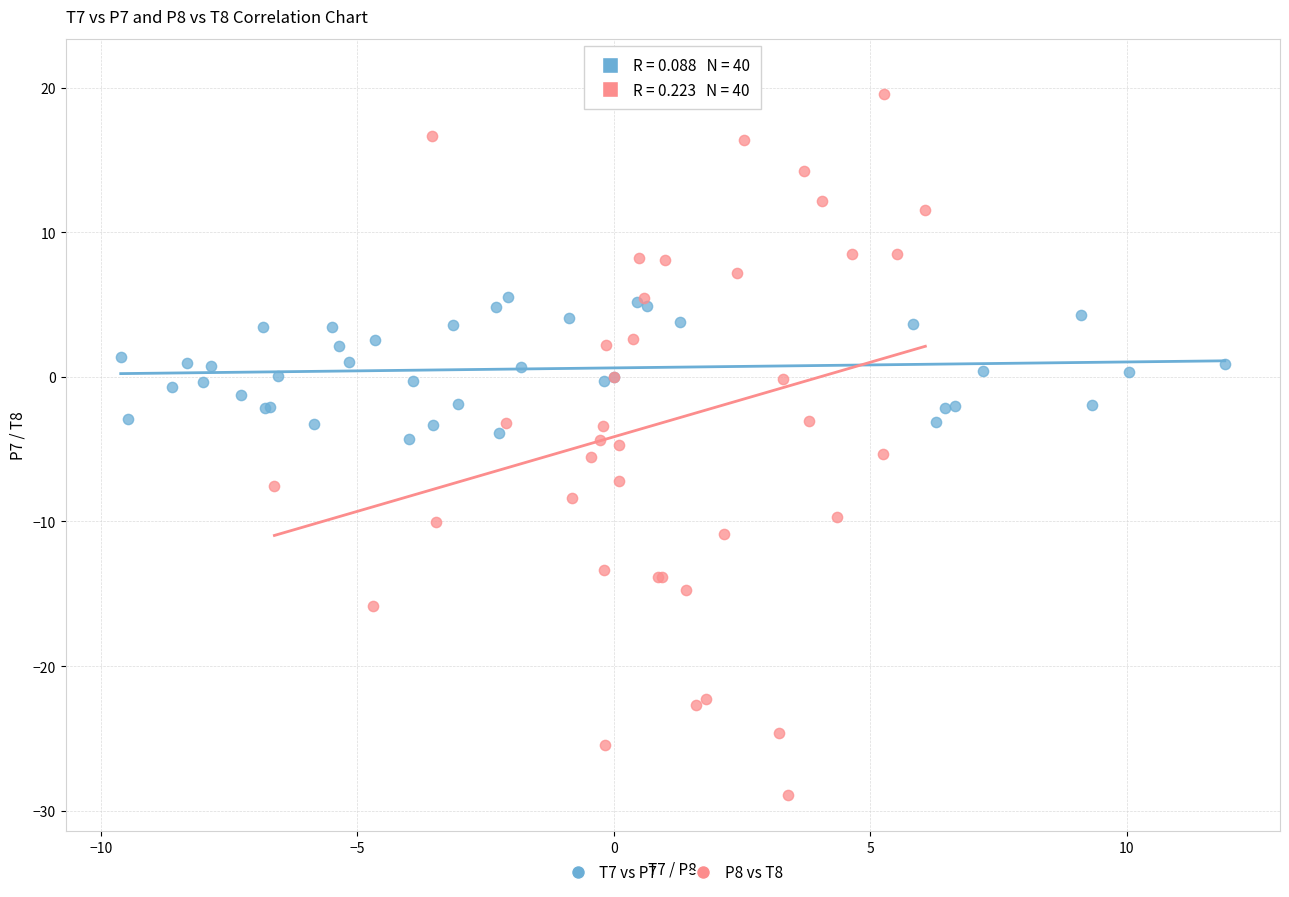

Which series reaches the maximum Y coordinate?

P8 vs T8